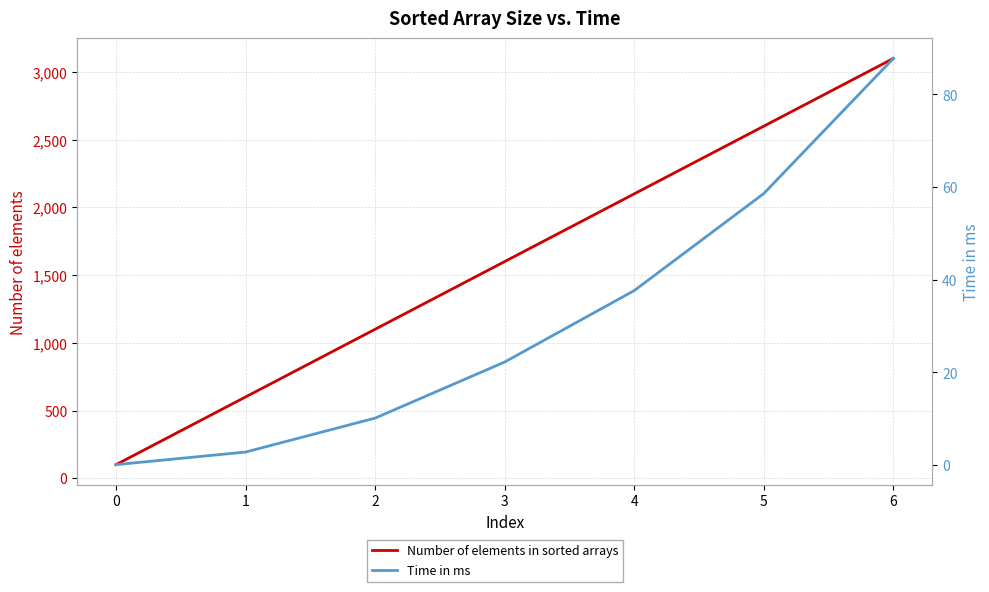

What is the value of the Time in ms point at the 3rd from the left?

10.1